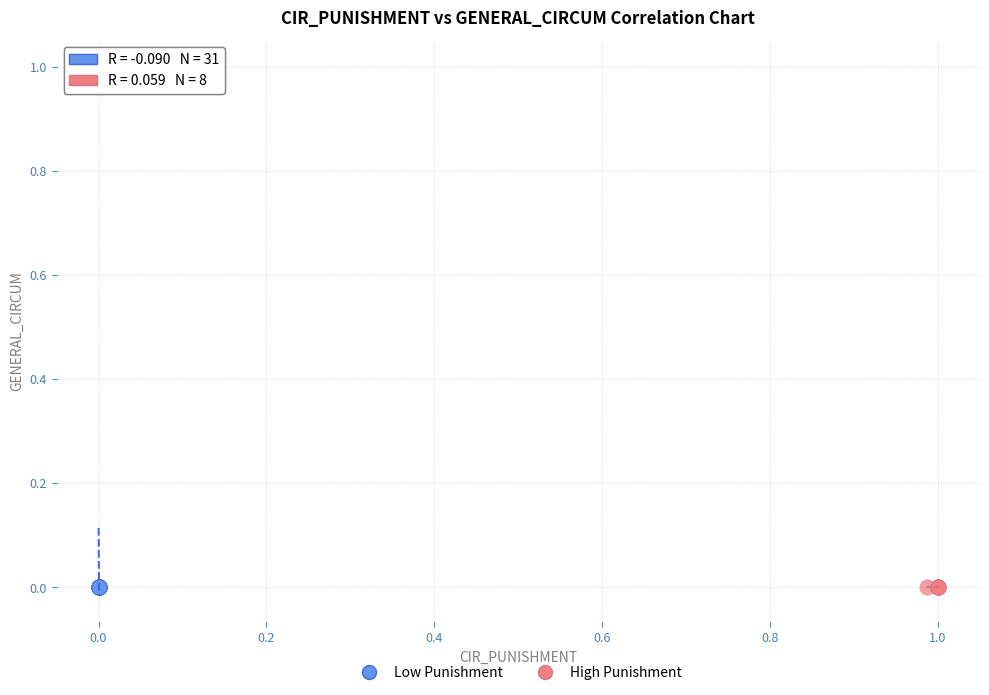

What are all the series names shown in the legend?

Low Punishment, High Punishment